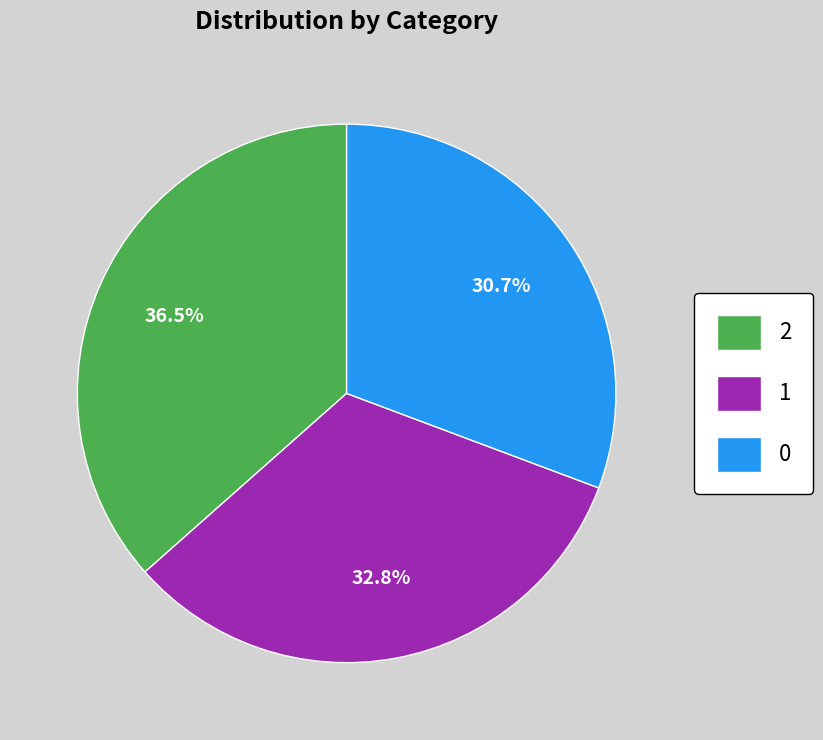

How many segments does this pie chart have?

3